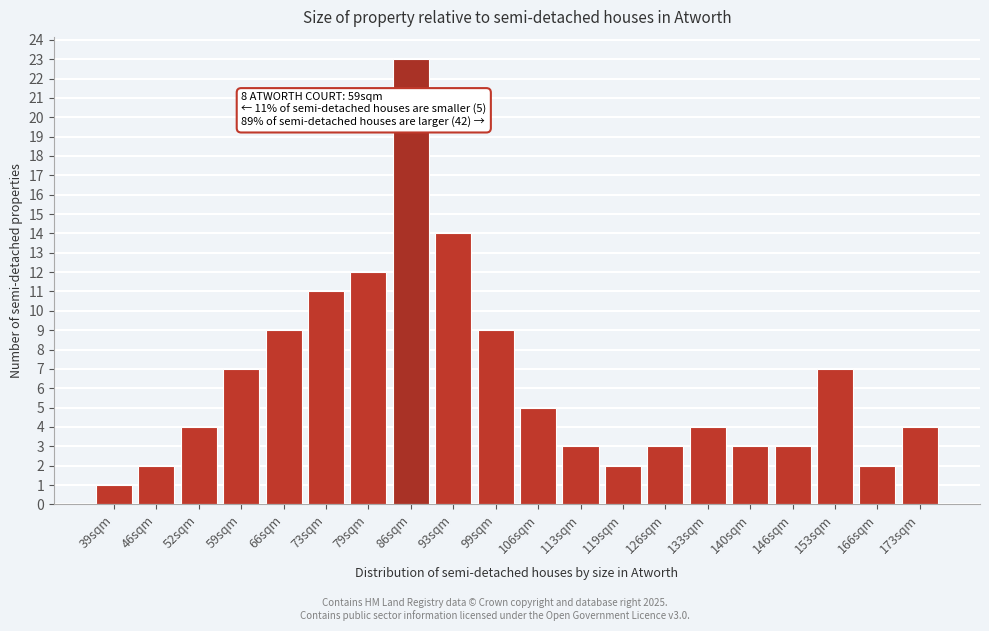

Reading left to right, transcribe all the data shown in this chart.

39sqm=1	46sqm=2	52sqm=4	59sqm=7	66sqm=9	73sqm=11	79sqm=12	86sqm=23	93sqm=14	99sqm=9	106sqm=5	113sqm=3	119sqm=2	126sqm=3	133sqm=4	140sqm=3	146sqm=3	153sqm=7	166sqm=2	173sqm=4